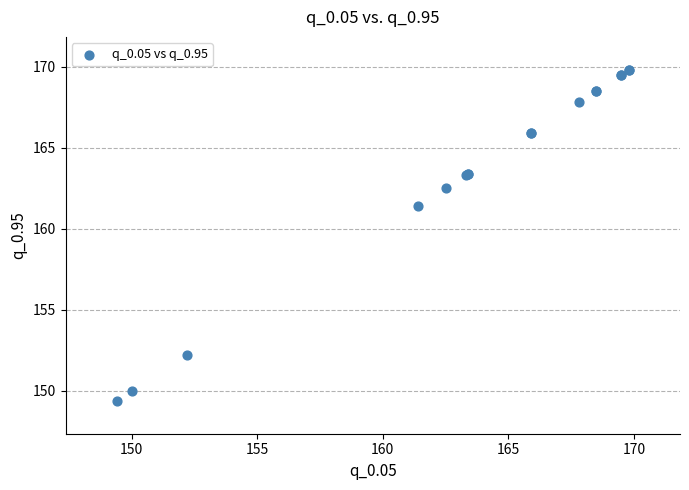

What Y value in the scatter plot is closest to 159?

161.4